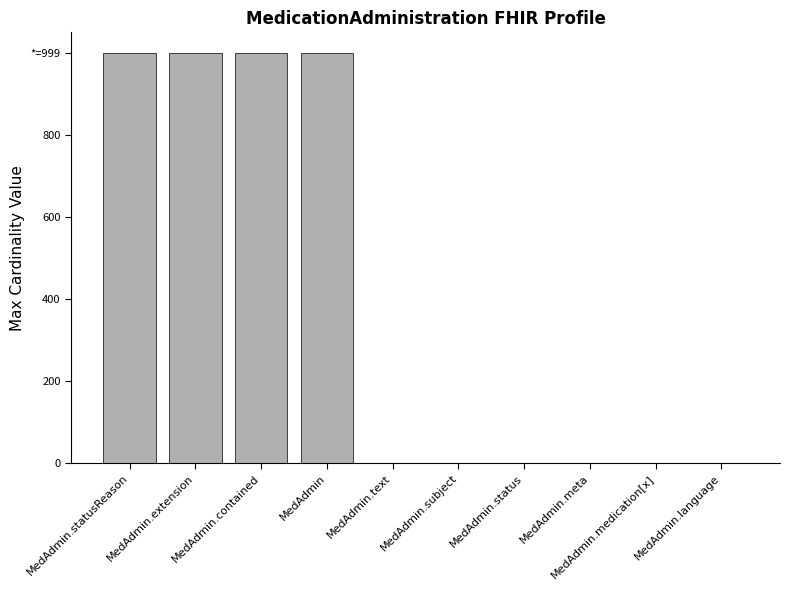

List the labels in order of value, largest first.

MedAdmin.statusReason, MedAdmin.extension, MedAdmin.contained, MedAdmin, MedAdmin.text, MedAdmin.subject, MedAdmin.status, MedAdmin.meta, MedAdmin.medication[x], MedAdmin.language